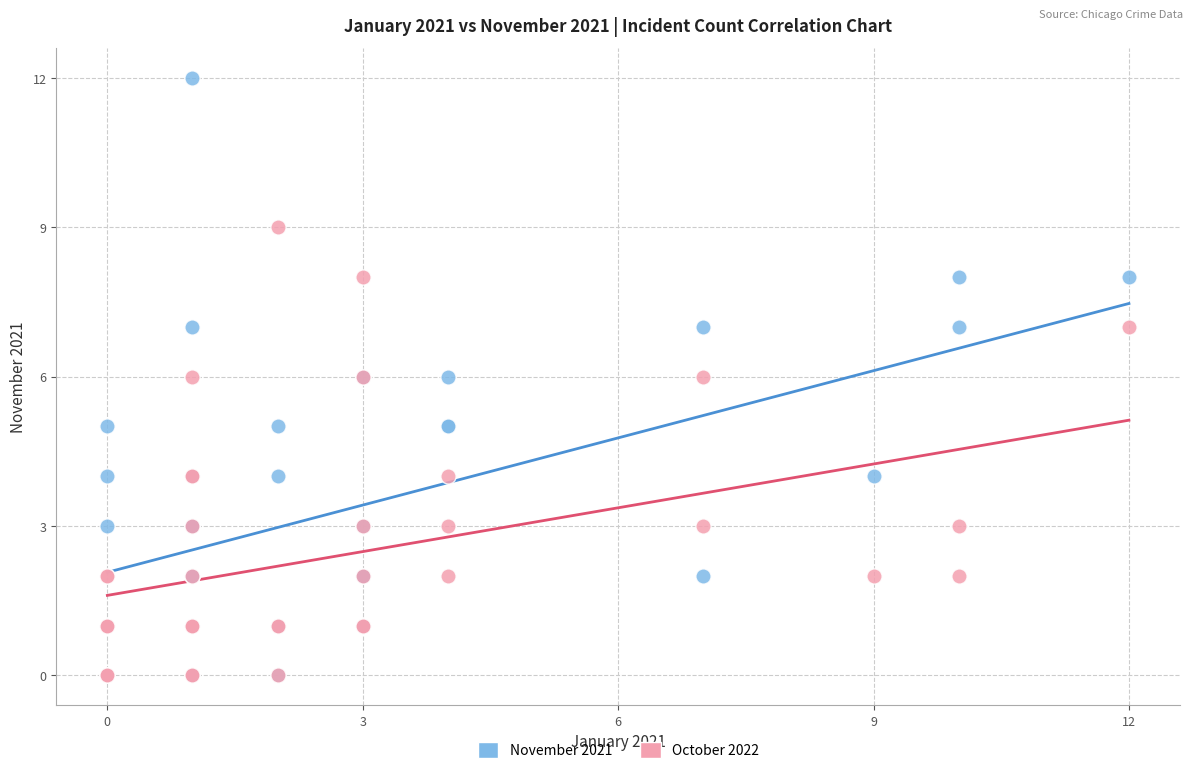

Which series has the largest Y range (max minus min)?

November 2021